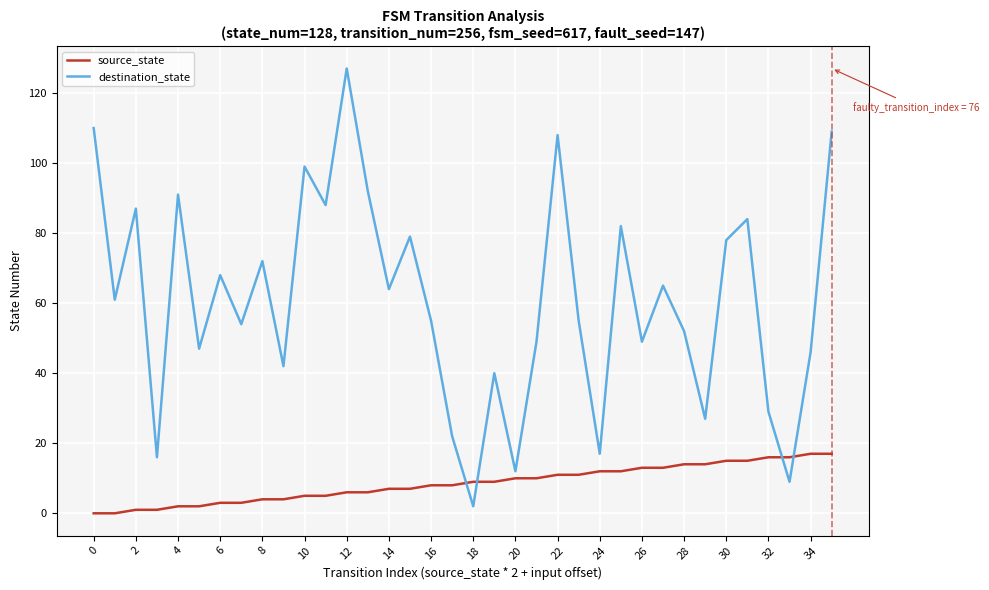

List the series in order of their overall mean, highest first.

destination_state, source_state